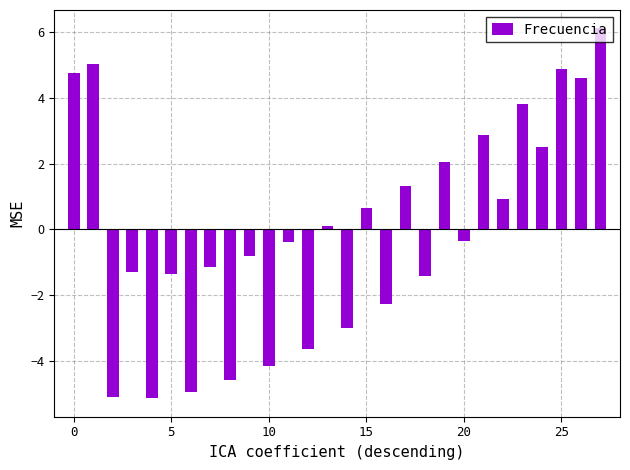

What is the difference between the maximum and minimum values?

11.2